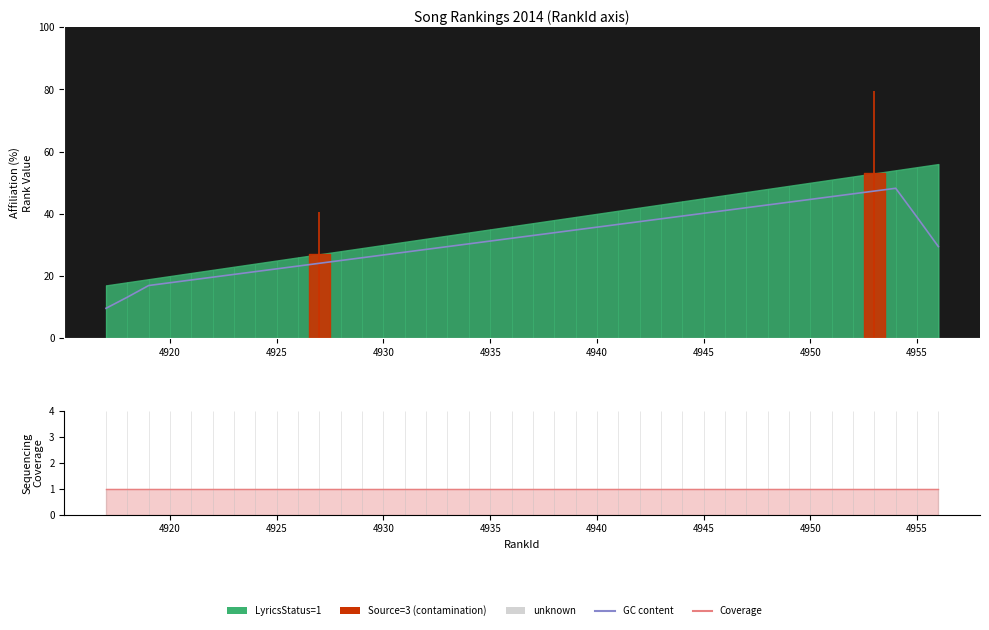

The LyricsStatus line series shows 1.5 at 37. True or false?

False